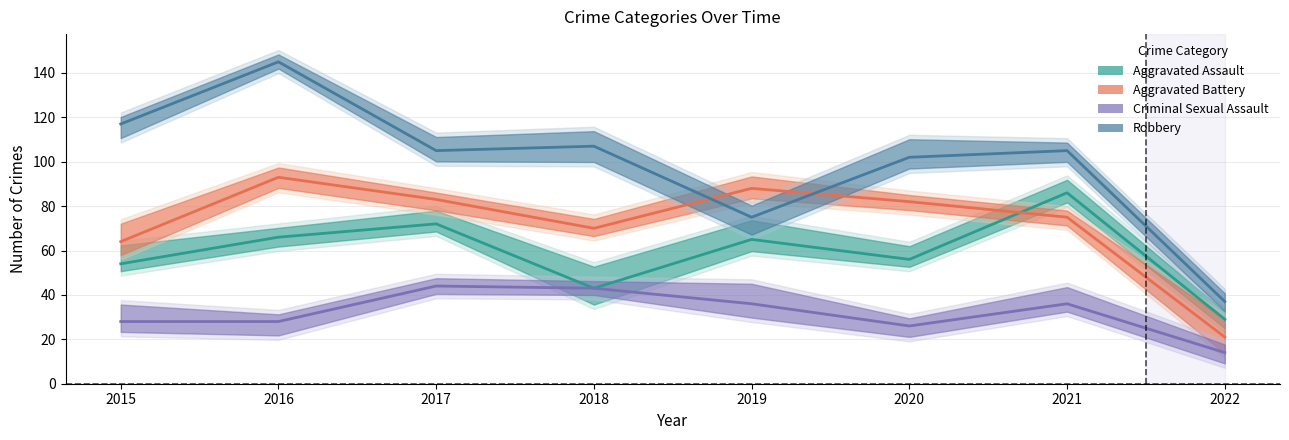

At which category does Aggravated Assault reach its first local peak?

2017